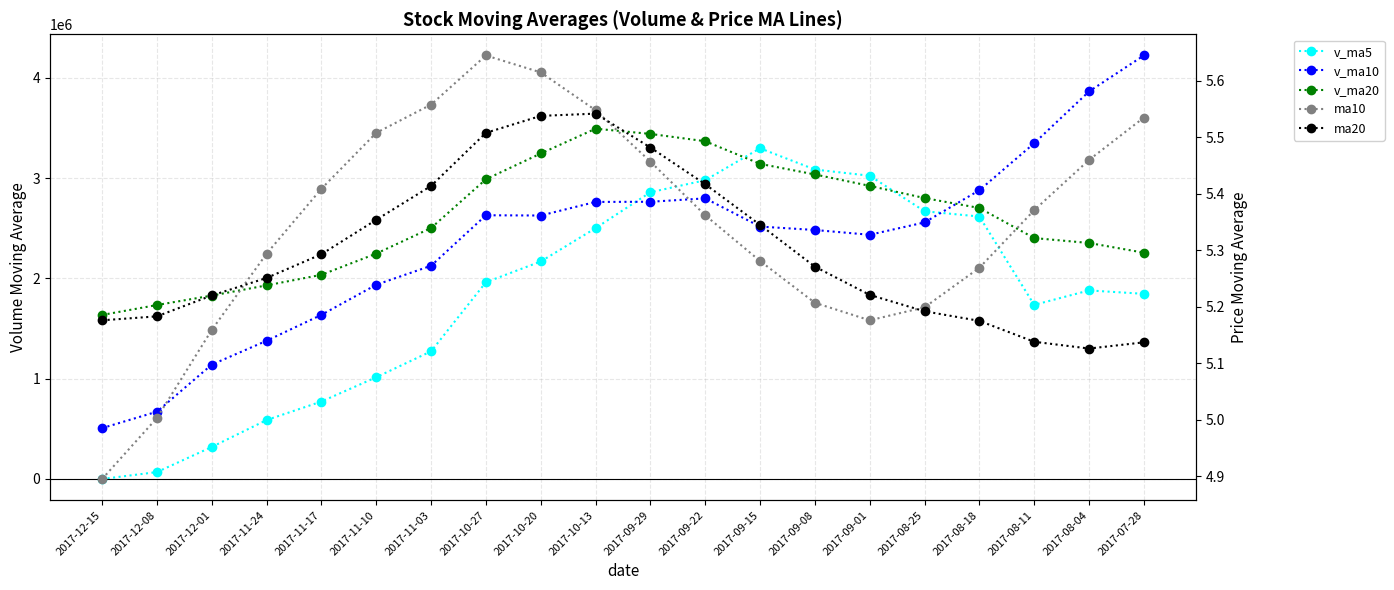

What is the maximum value shown in the chart?

4222323.6